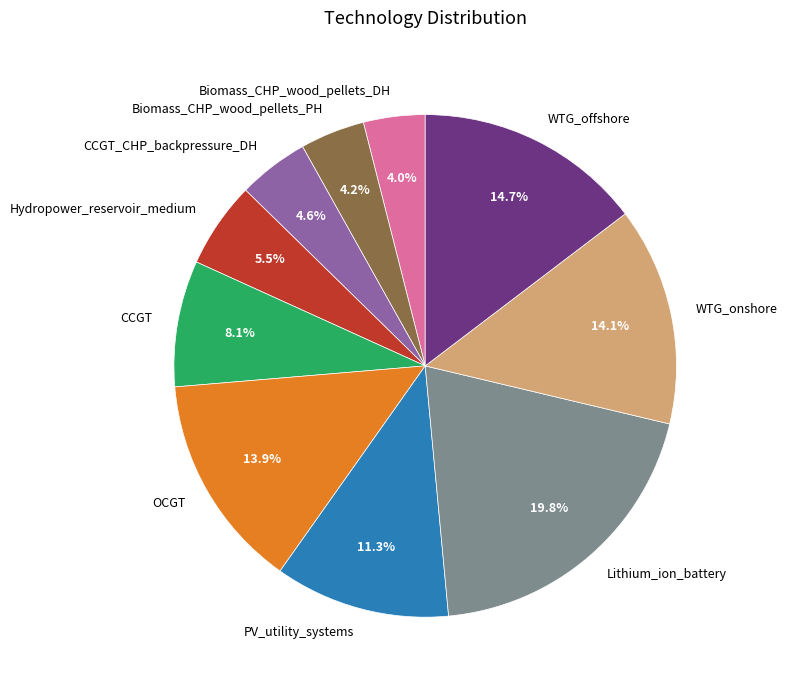

Is there any slice that represents more than half of the pie?

No